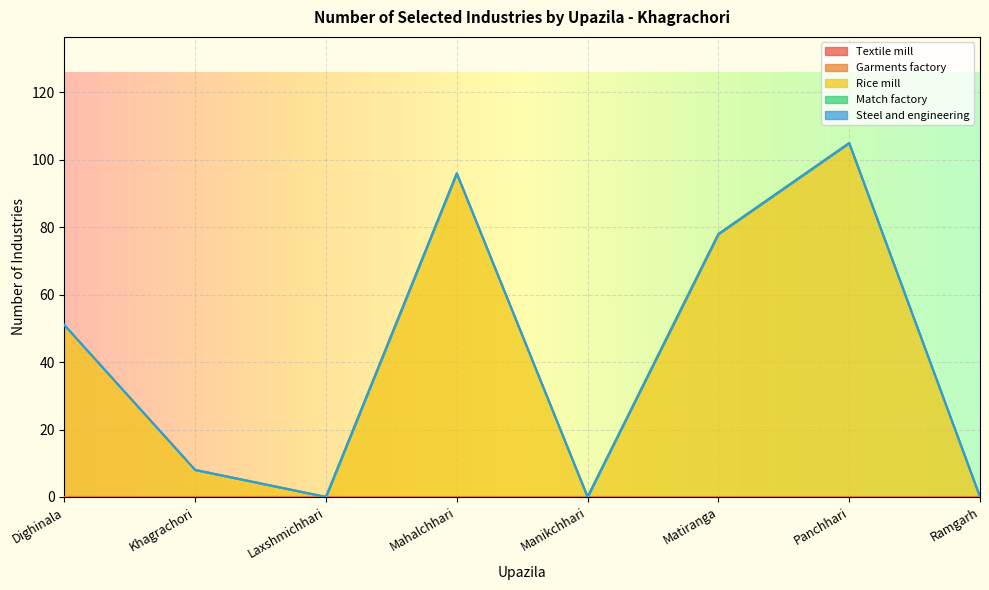

What is the difference between the highest and lowest values at Mahalchhari?

96